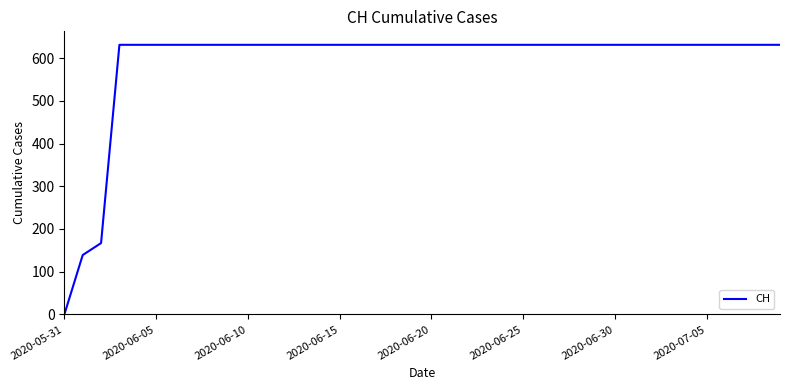

What is the greatest value displayed?

631